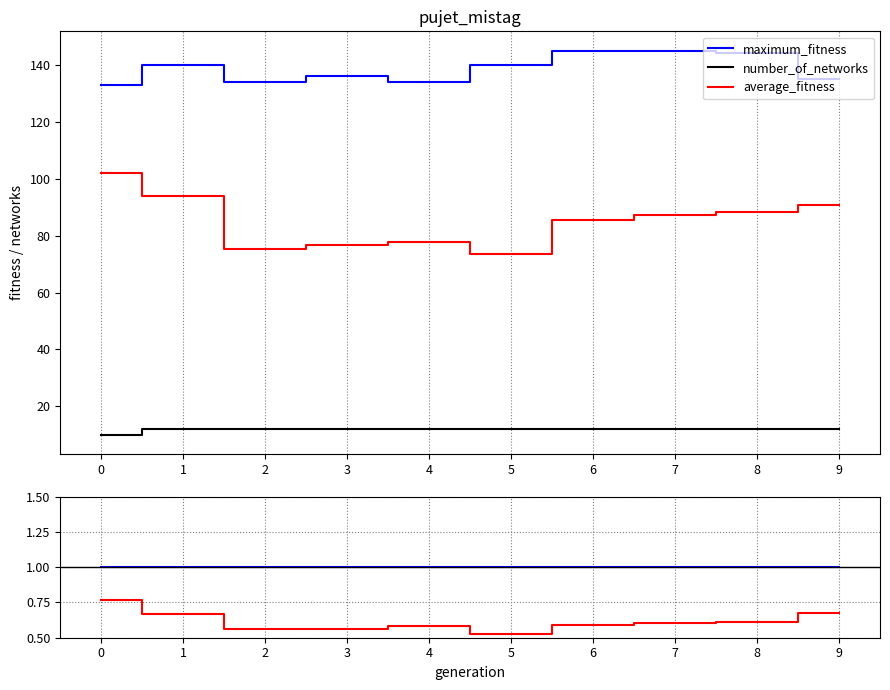

At which label is average_fitness closest to 0?

5